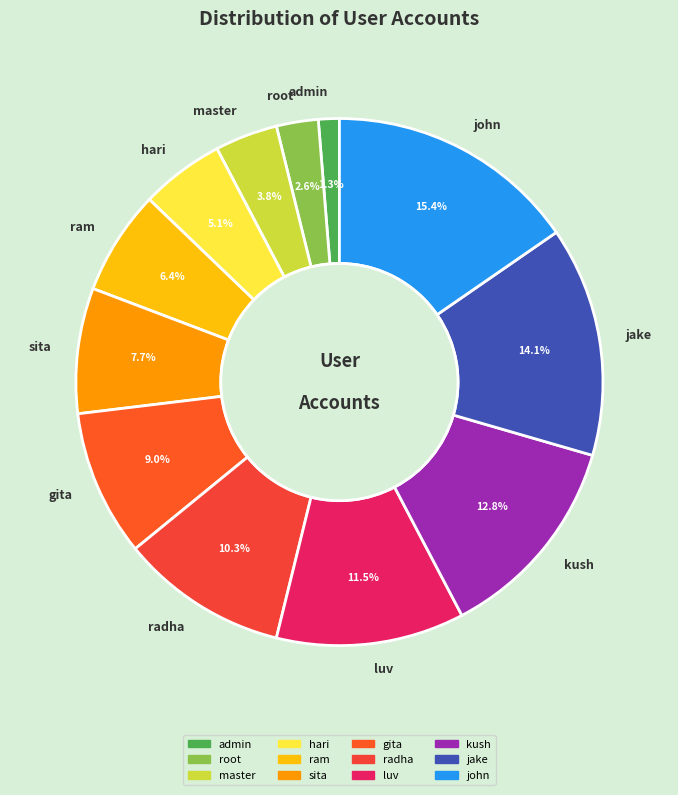

To the nearest percent, what is the average slice percentage?

8%